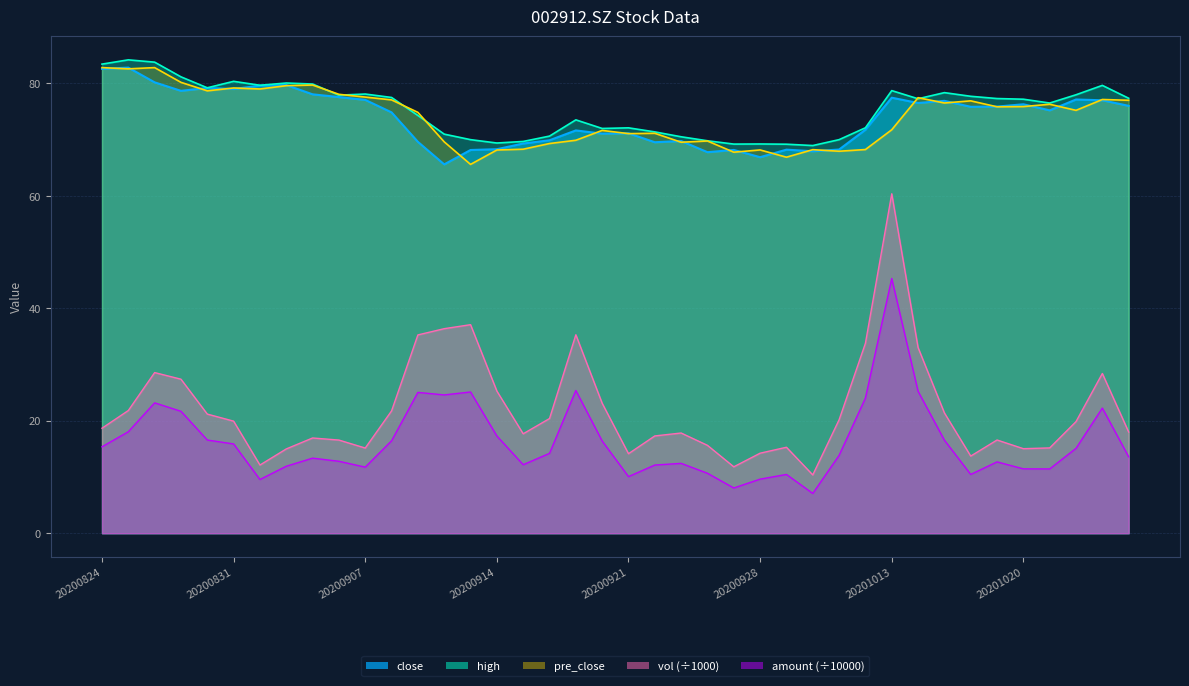

What is the approximate value of high at 20201009?

70.0